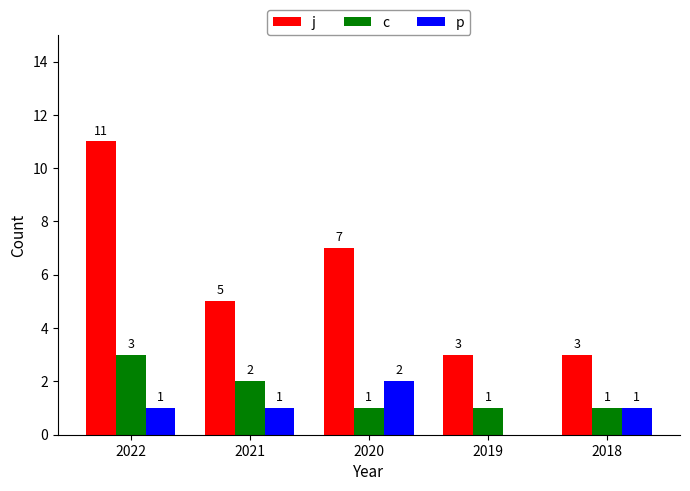

Are the bars horizontal?

No